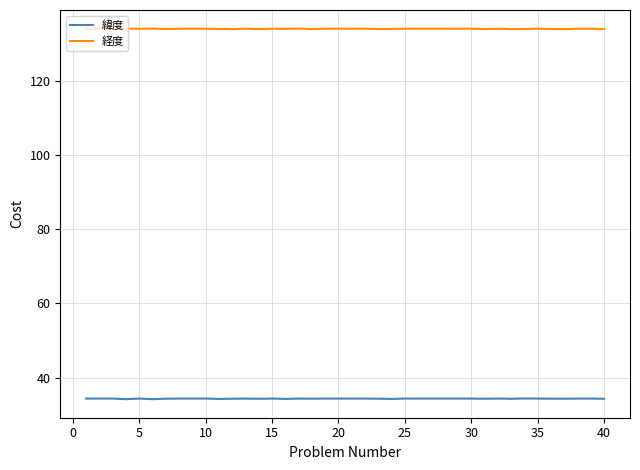

Rank the series by their maximum value, from highest to lowest.

経度, 緯度